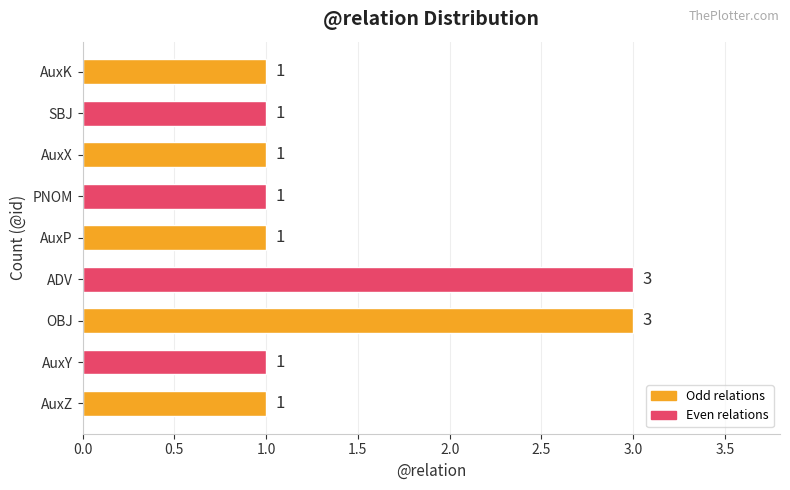

What is the sum of all values?

13